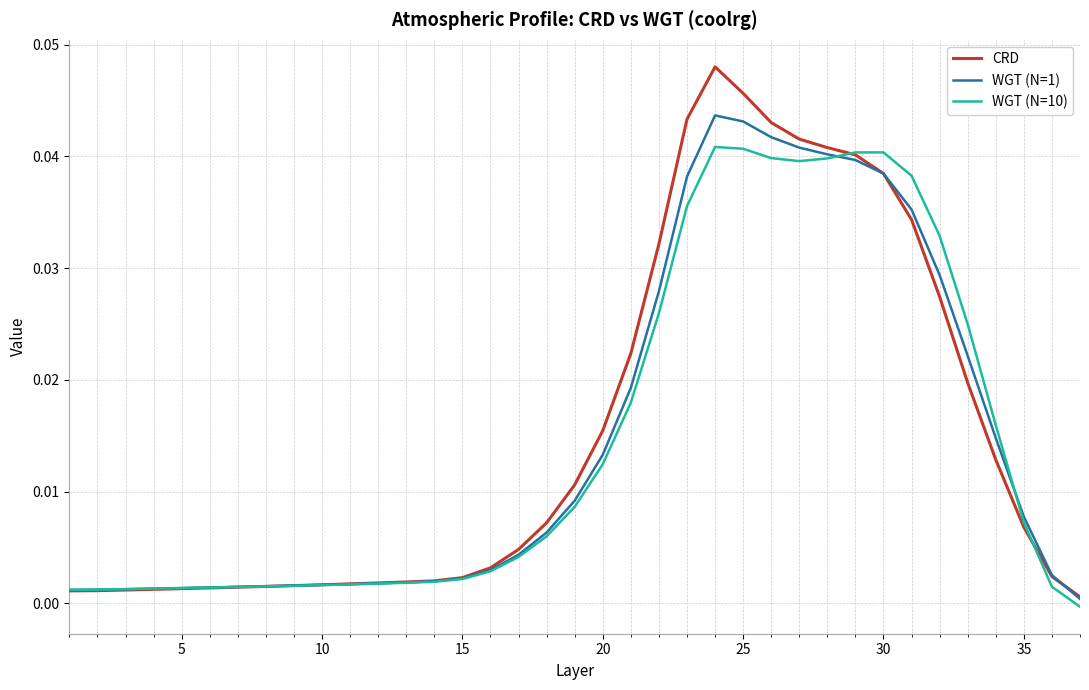

List the series in order of their peak value, lowest first.

WGT (N=10), WGT (N=1), CRD